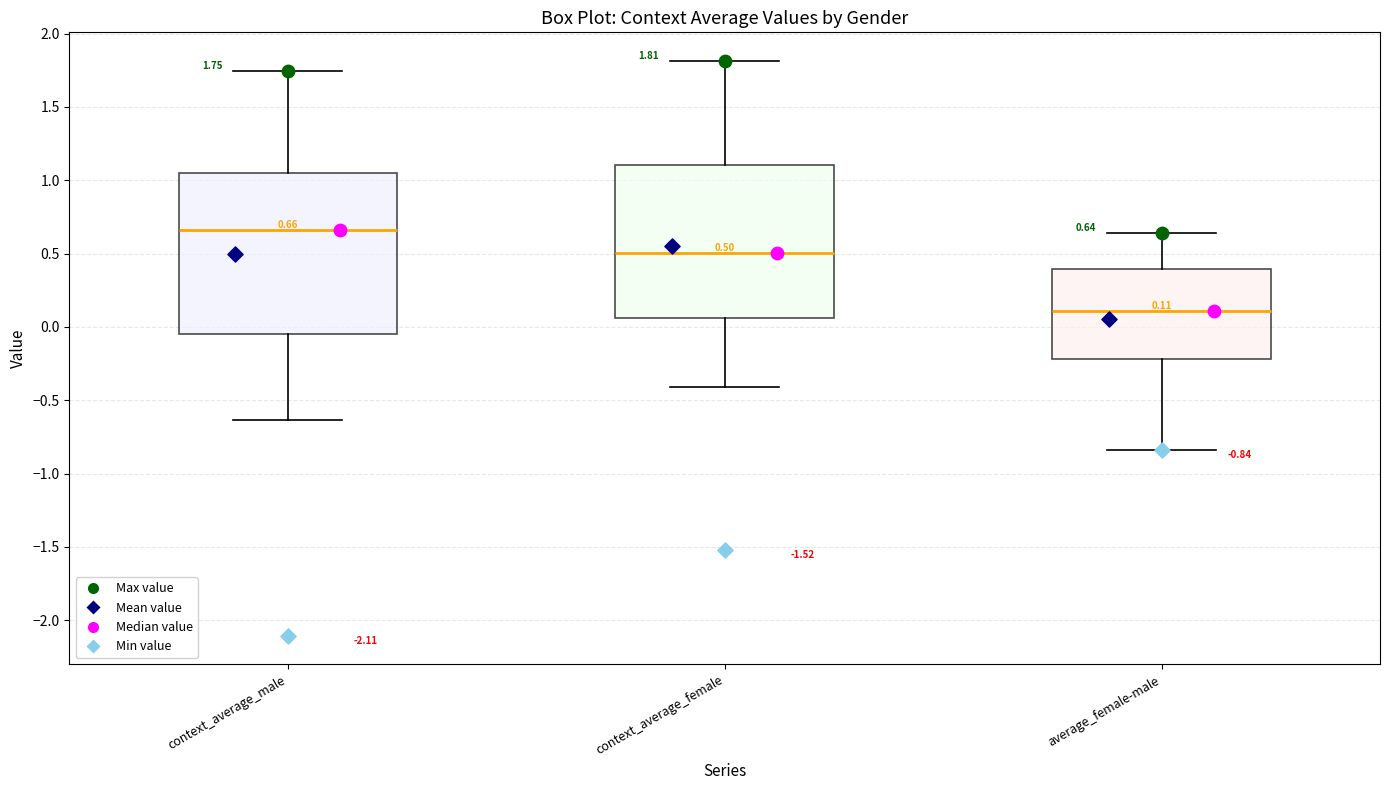

Which box is the tallest, from its lower edge to its upper edge?

context_average_male